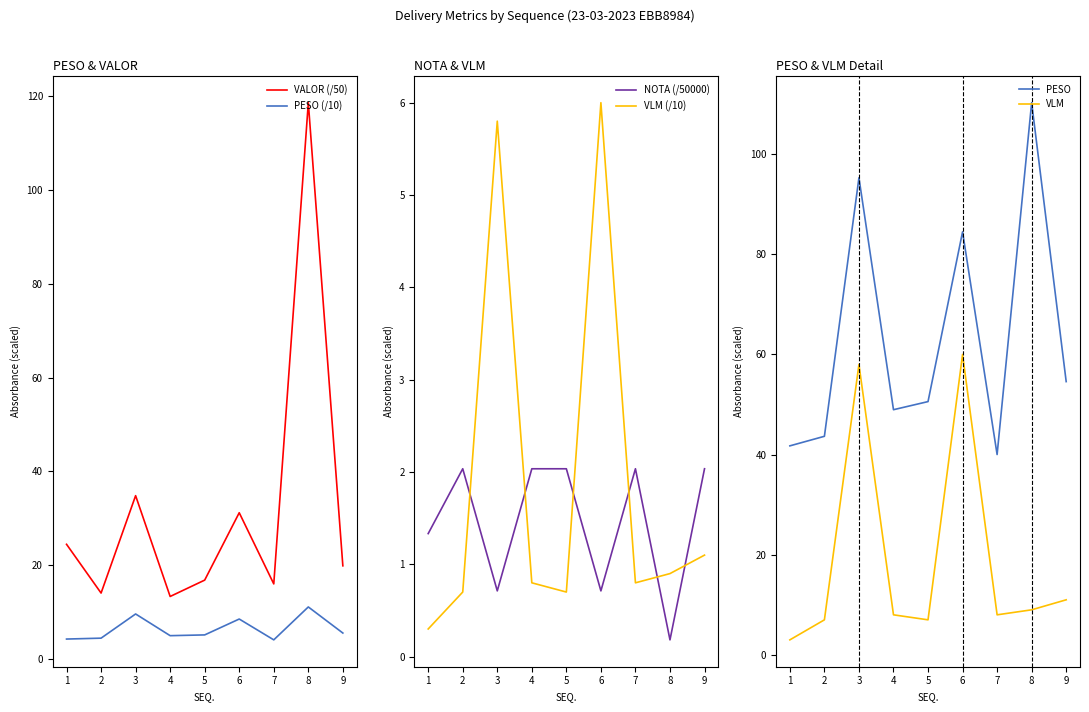

What is the highest value of the PESO series?

110.3